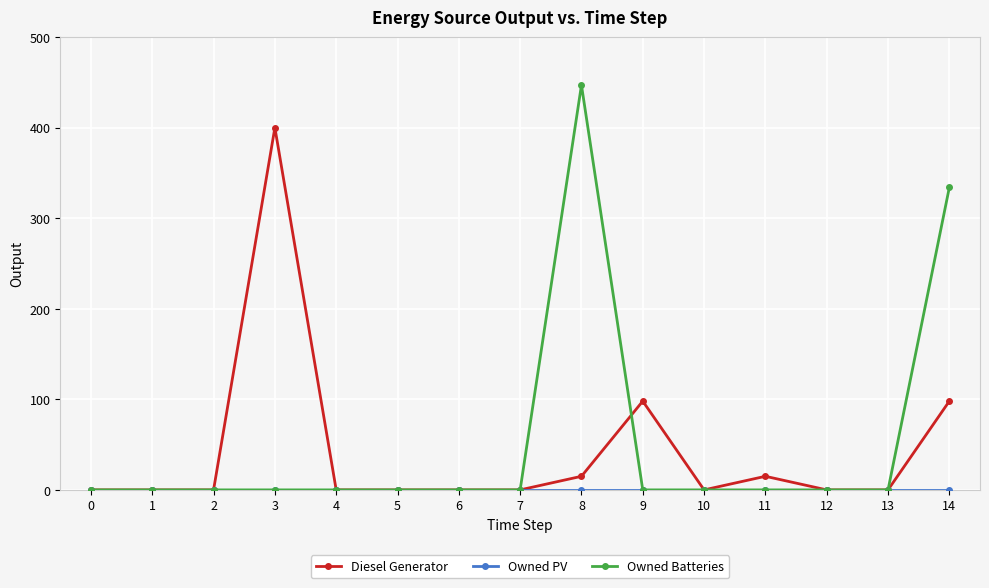

Which series has the widest spread of values?

Owned Batteries